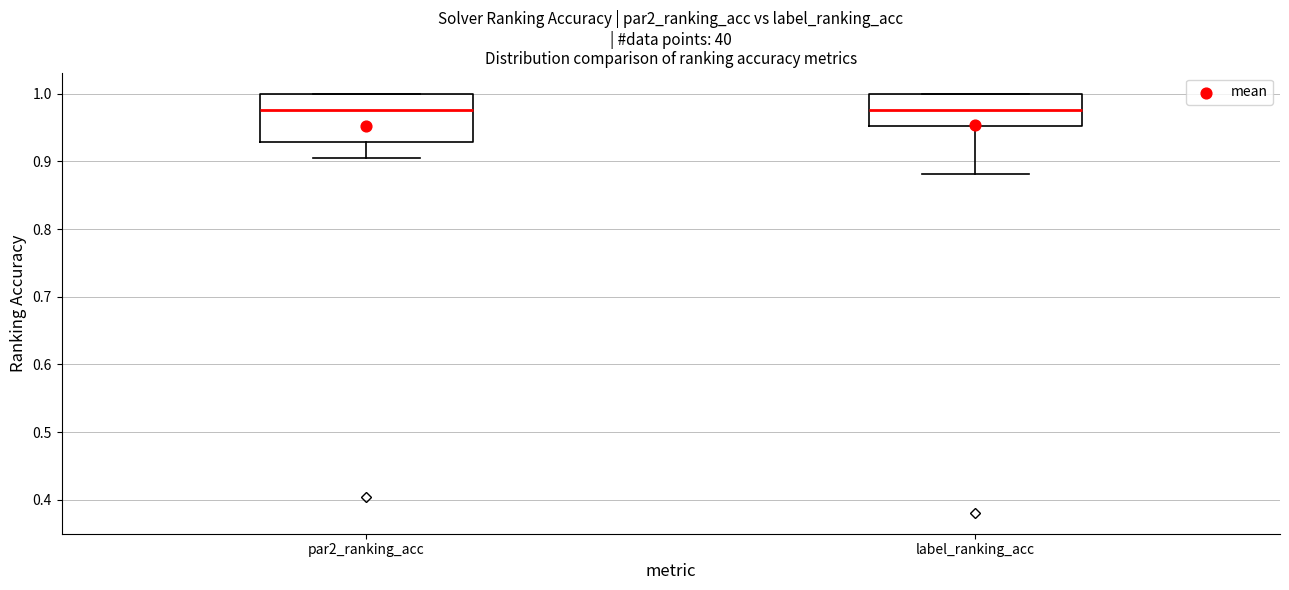

Where is the lower edge of the box for label_ranking_acc on the y-axis? The values are not printed on the chart, so give them approximately, as read against the axis.

0.95